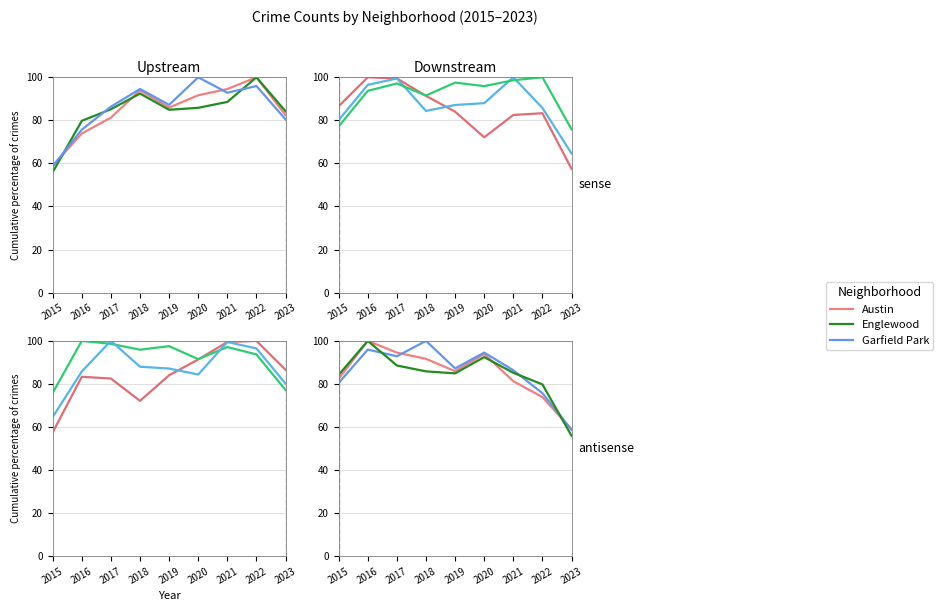

Rank the series at 2021 from lowest to highest value.

Austin, Englewood, Garfield Park, Chatham, Grand Crossing, Auburn Gresham